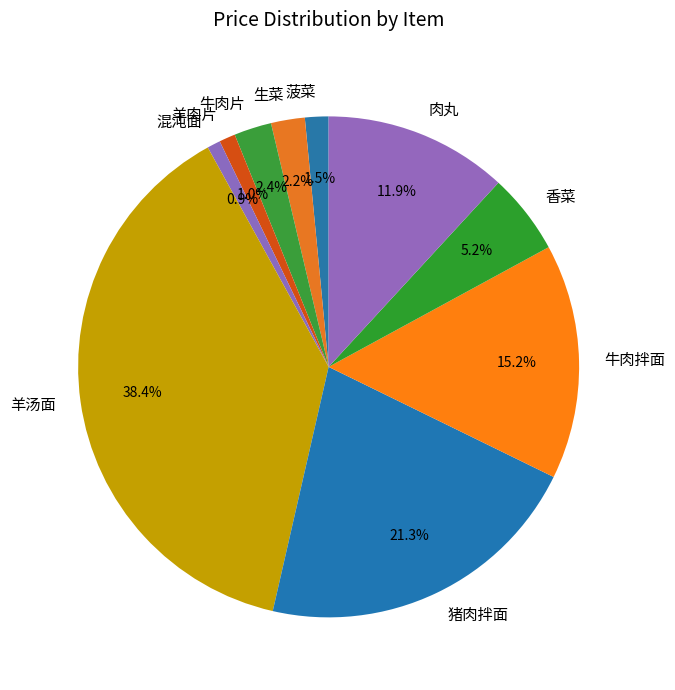

What is the total percentage of 混沌面 and 菠菜?

2.4%